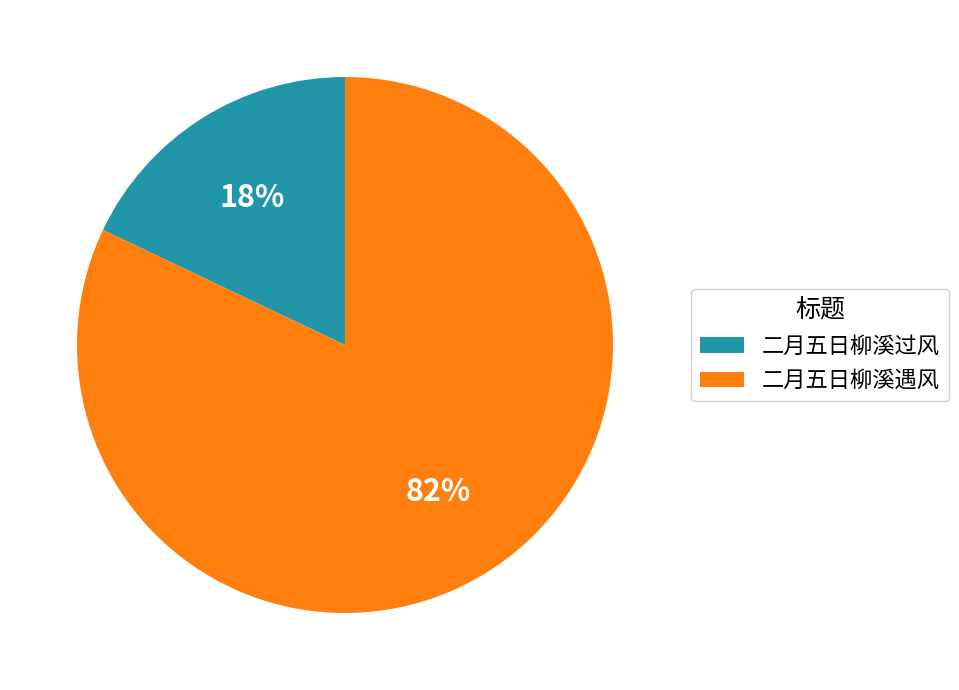

To the nearest percent, what percentage of the pie is 二月五日柳溪遇风?

82%